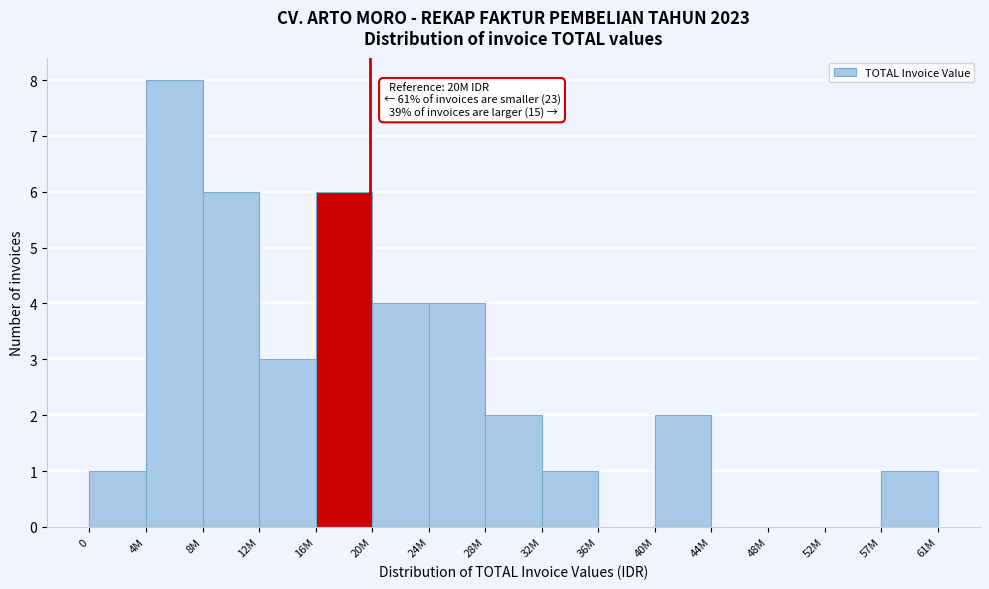

Reading left to right, what are all the values shown in this chart?

0=1	4M=8	8M=6	12M=3	16M=6	20M=4	24M=4	28M=2	32M=1	36M=0	40M=2	44M=0	48M=0	52M=0	57M=1